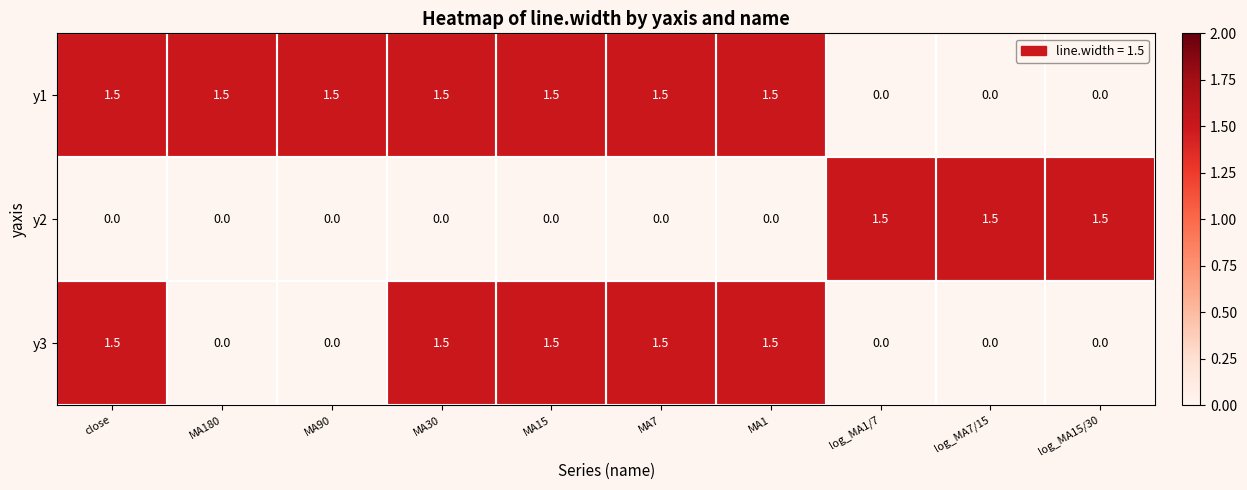

True or false: y1 has a value of 0.3 at close.

False